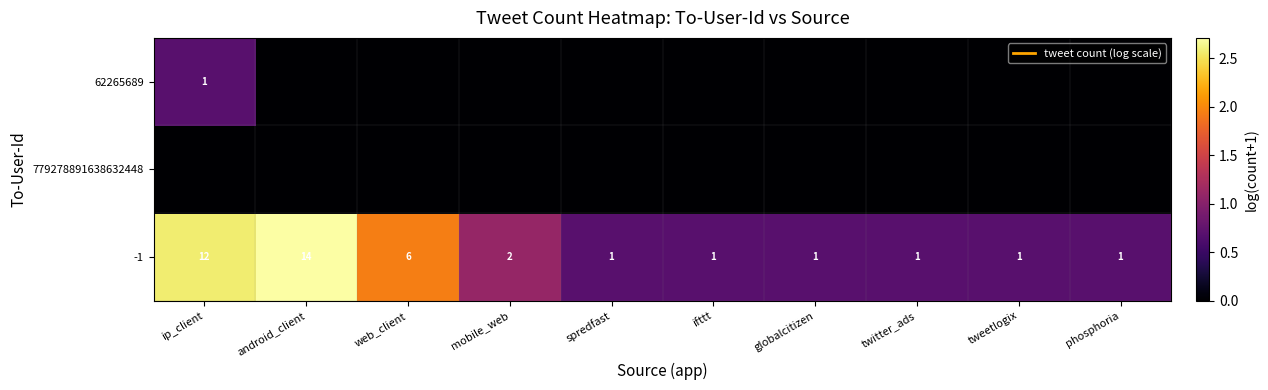

At which category does the chart reach its peak across all series?

android_client